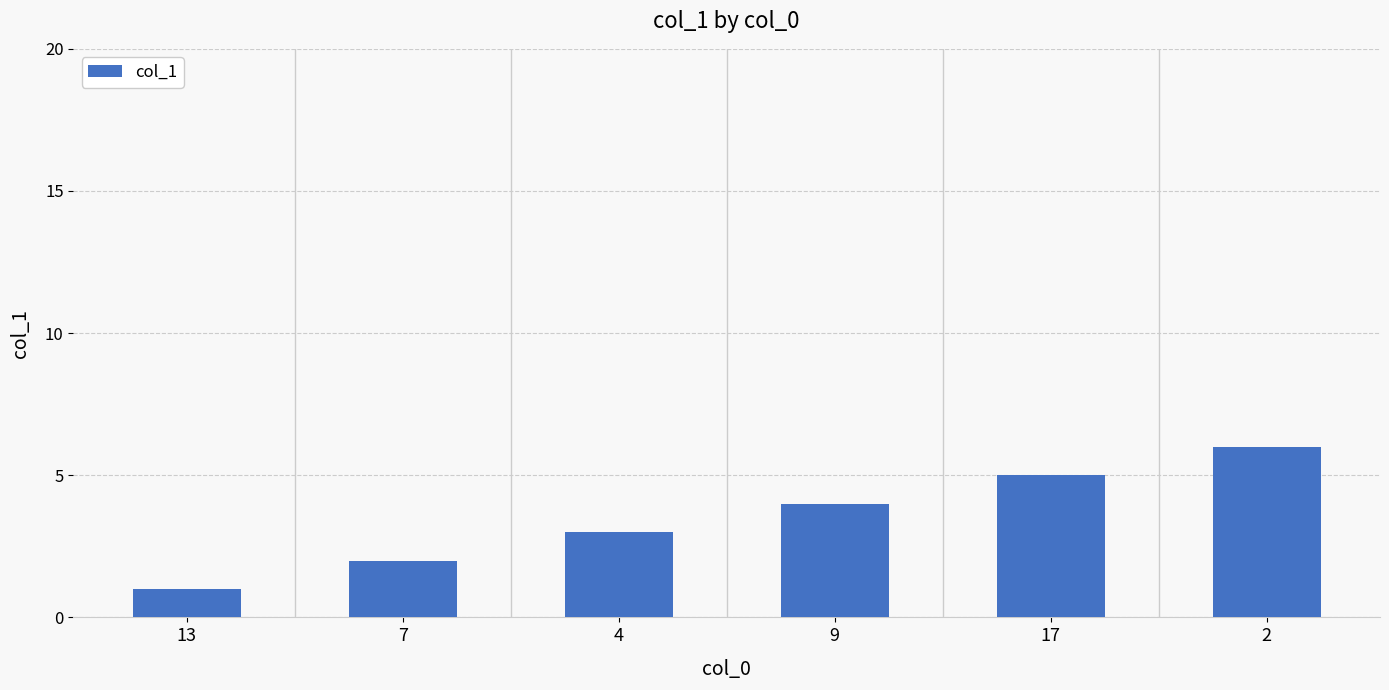

List the labels in order of value, largest first.

2, 17, 9, 4, 7, 13